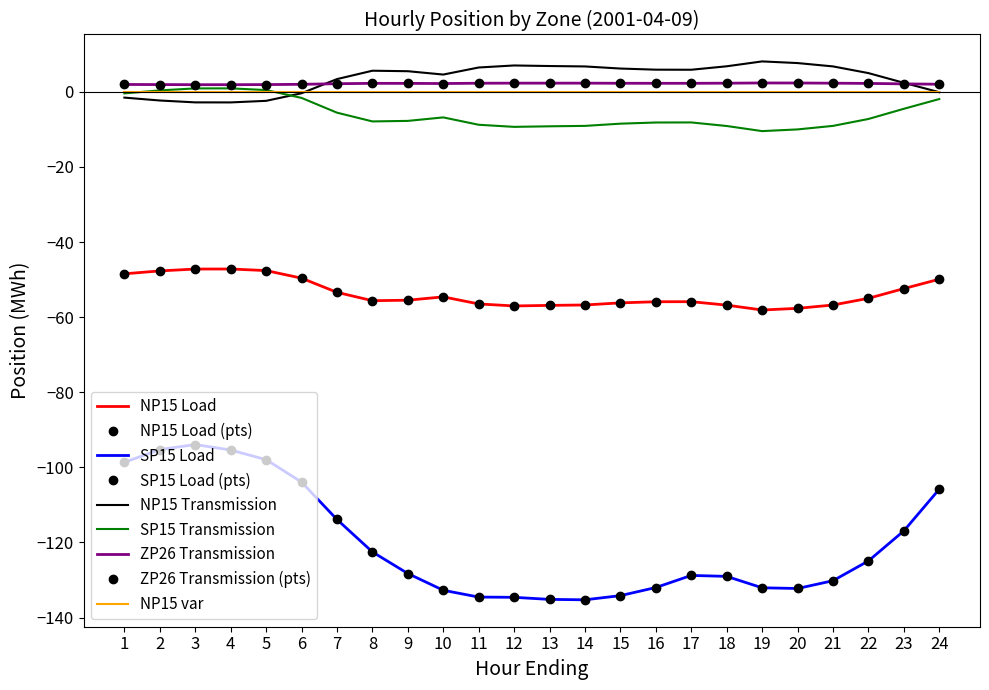

How many lines are shown in the chart?

5